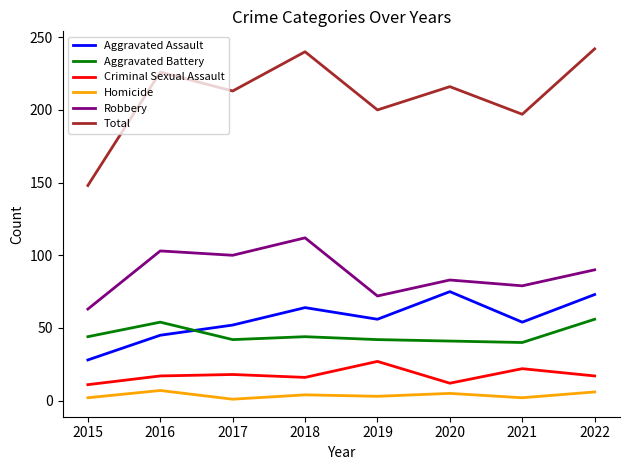

Is the value of Robbery at 2021 greater than the value of Aggravated Assault at 2015?

Yes